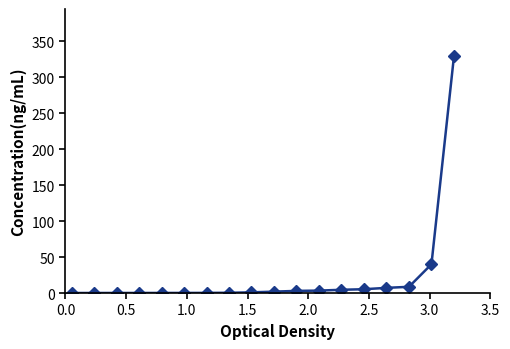

What is the greatest value displayed?

329.2